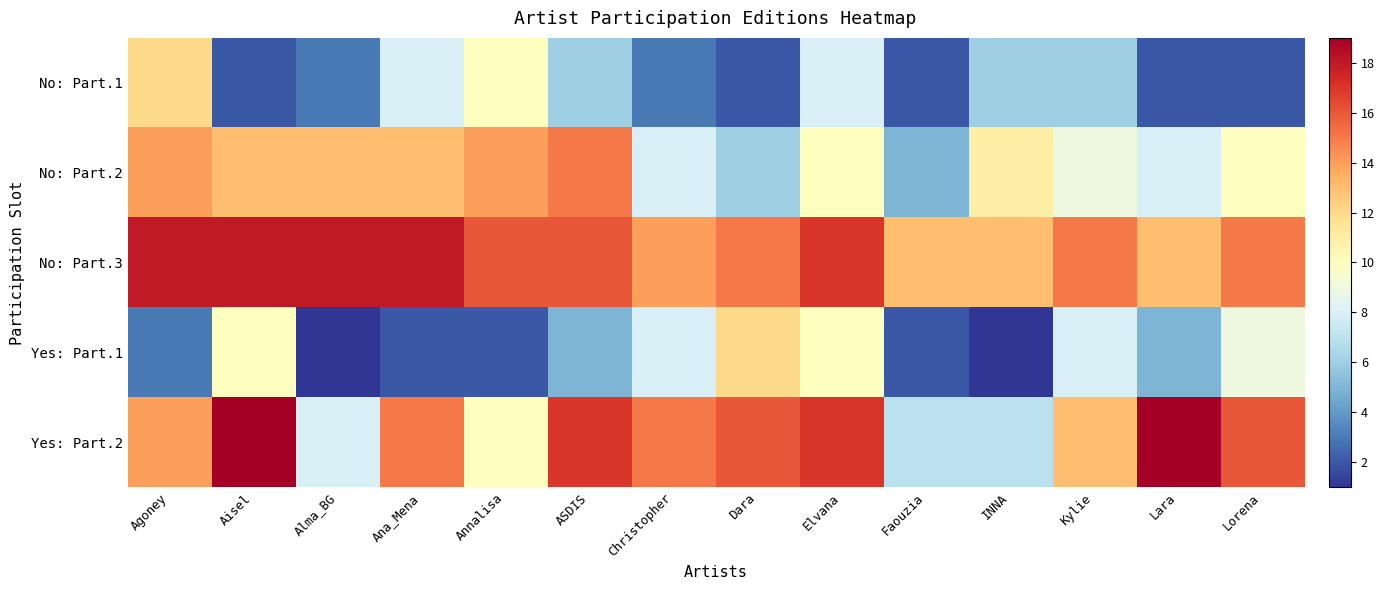

At how many categories does at least one series exceed 3?

14